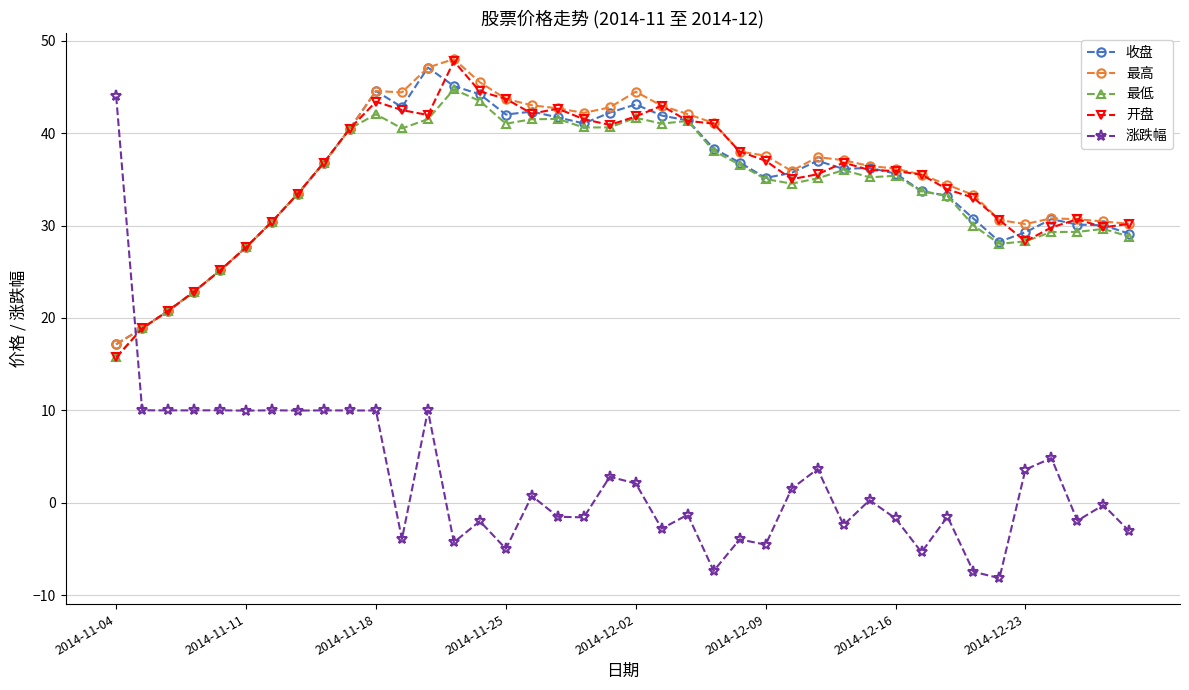

True or false: 涨跌幅 has more than 0 interior local peaks.

True